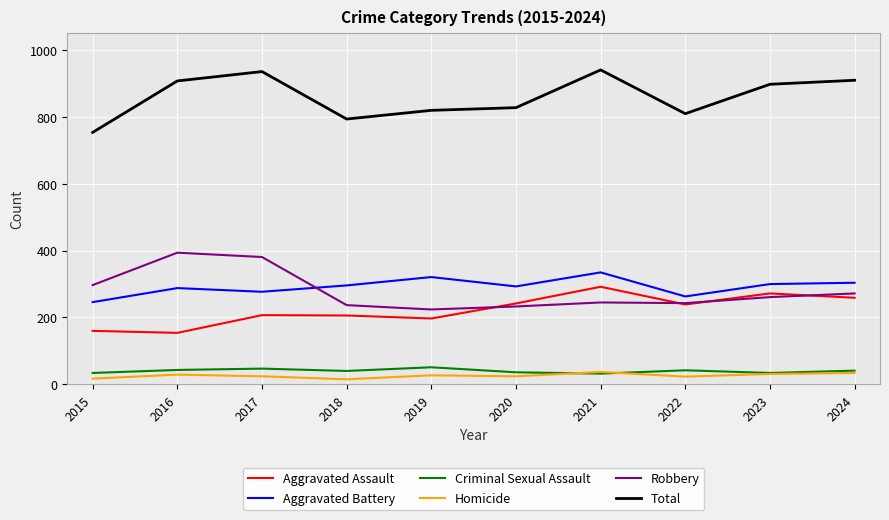

What are all the series names shown in the legend?

Aggravated Assault, Aggravated Battery, Criminal Sexual Assault, Homicide, Robbery, Total